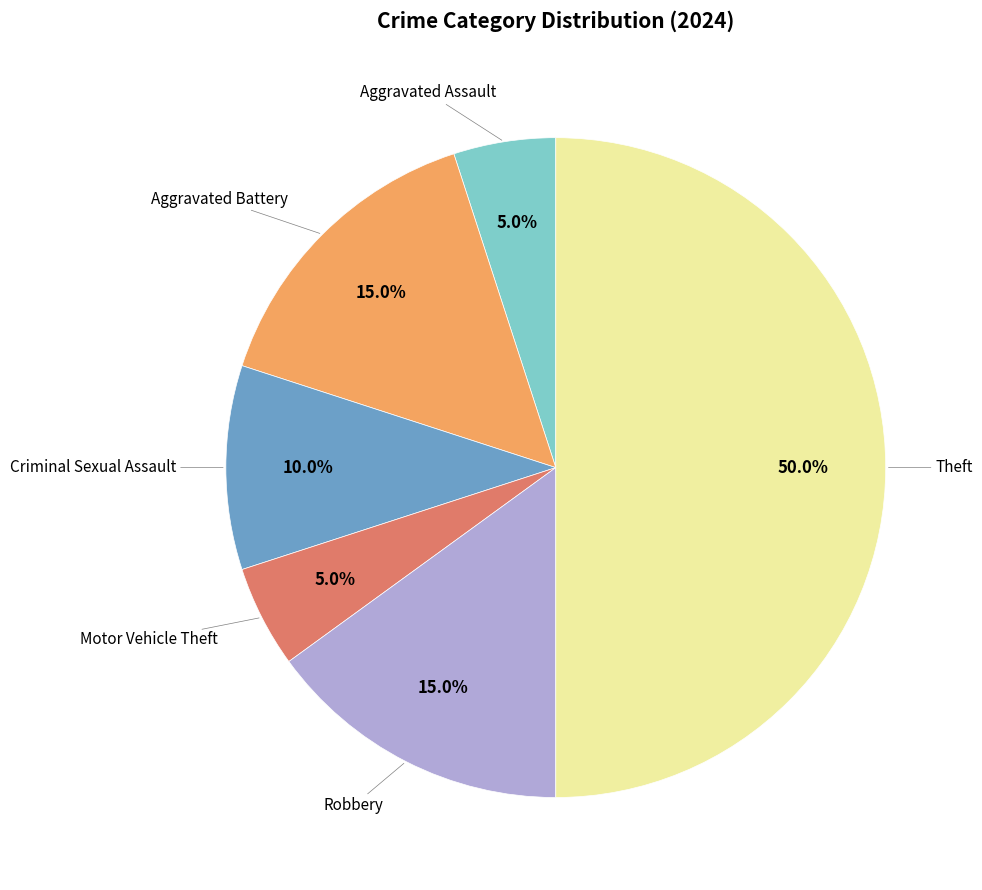

How many segments does this pie chart have?

6